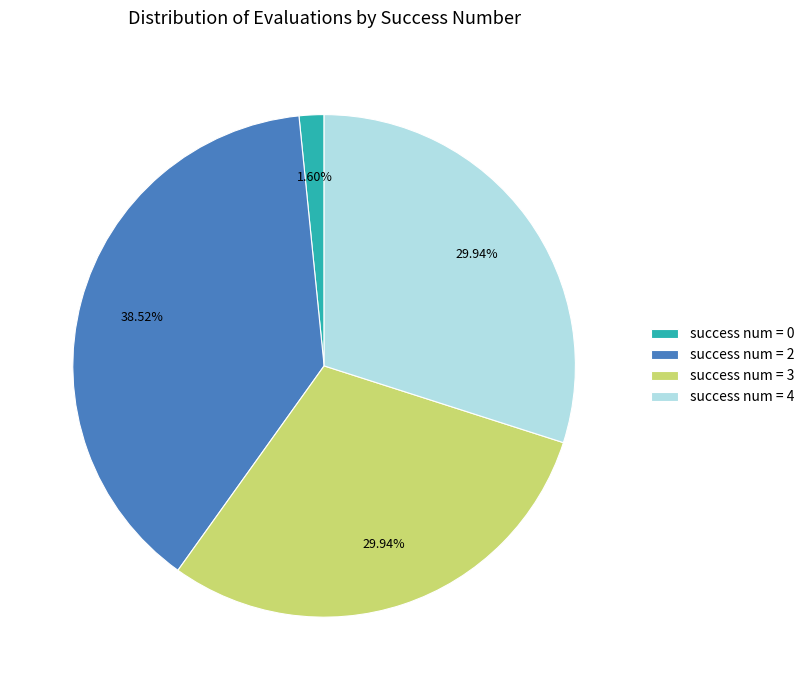

Which category has the biggest portion of the pie?

success num = 2